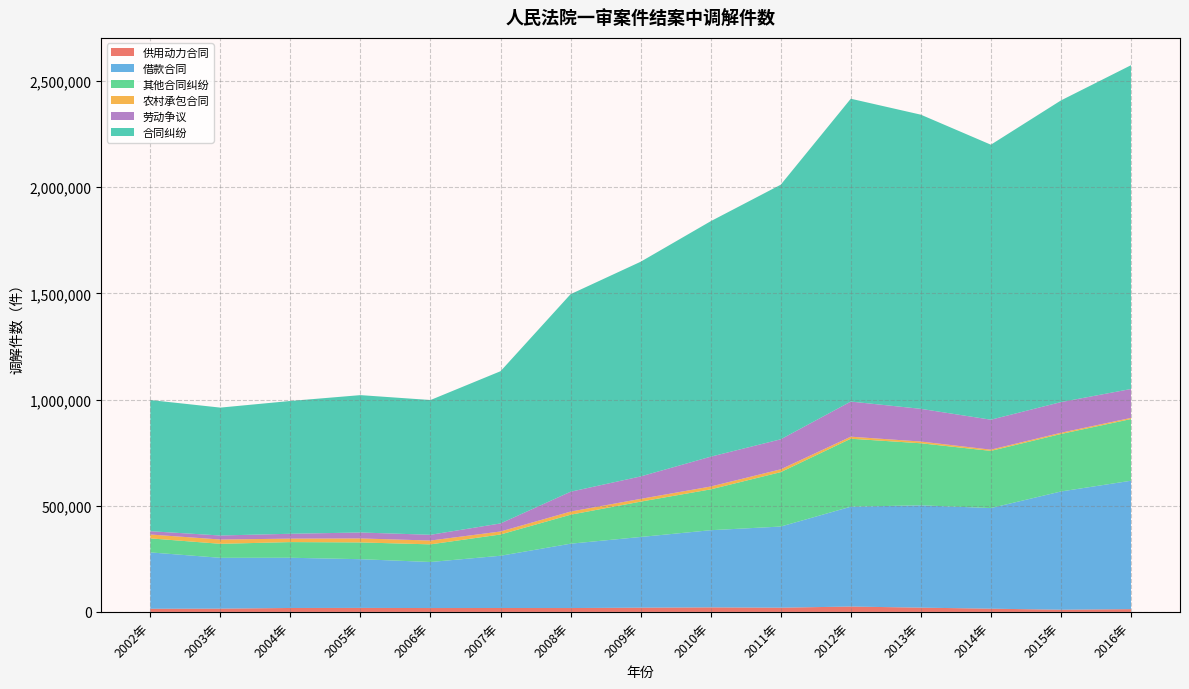

Reading right to left, what are all the values shown in this chart?

供用动力合同: 2016年=12899	2015年=10231	2014年=15136	2013年=20023	2012年=25204	2011年=19806	2010年=21235	2009年=19899	2008年=18130	2007年=18306	2006年=18119	2005年=18769	2004年=18423	2003年=15354	2002年=14723
借款合同: 2016年=604722	2015年=556802	2014年=473791	2013年=481853	2012年=470201	2011年=382084	2010年=363417	2009年=332894	2008年=303039	2007年=246049	2006年=216834	2005年=229375	2004年=236468	2003年=239308	2002年=265388
其他合同纠纷: 2016年=290471	2015年=270684	2014年=269256	2013年=292236	2012年=320131	2011年=256328	2010年=192451	2009年=166456	2008年=136509	2007年=100227	2006年=83093	2005年=79010	2004年=73856	2003年=65917	2002年=66121
农村承包合同: 2016年=5541	2015年=5967	2014年=5836	2013年=8122	2012年=9604	2011年=13221	2010年=13367	2009年=13014	2008年=14797	2007年=14076	2006年=18027	2005年=18793	2004年=16262	2003年=20251	2002年=18256
劳动争议: 2016年=136027	2015年=144270	2014年=141071	2013年=153959	2012年=165358	2011年=141289	2010年=140412	2009年=105666	2008年=93368	2007年=37912	2006年=27025	2005年=27944	2004年=22891	2003年=18957	2002年=15435
合同纠纷: 2016年=1524761	2015年=1420597	2014年=1295072	2013年=1385334	2012年=1426117	2011年=1199000	2010年=1108861	2009年=1010991	2008年=930436	2007年=716882	2006年=634672	2005年=646934	2004年=625442	2003年=602251	2002年=617769